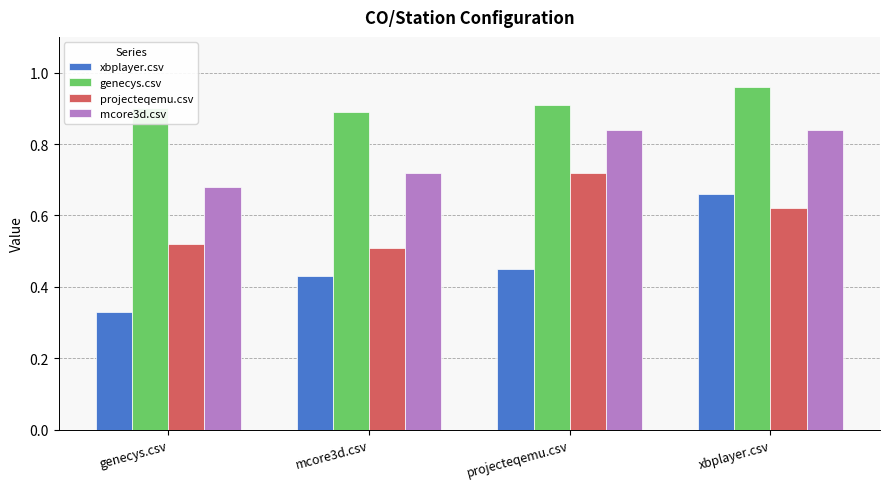

At genecys.csv, list the series in order from largest to smallest.

genecys.csv, mcore3d.csv, projecteqemu.csv, xbplayer.csv